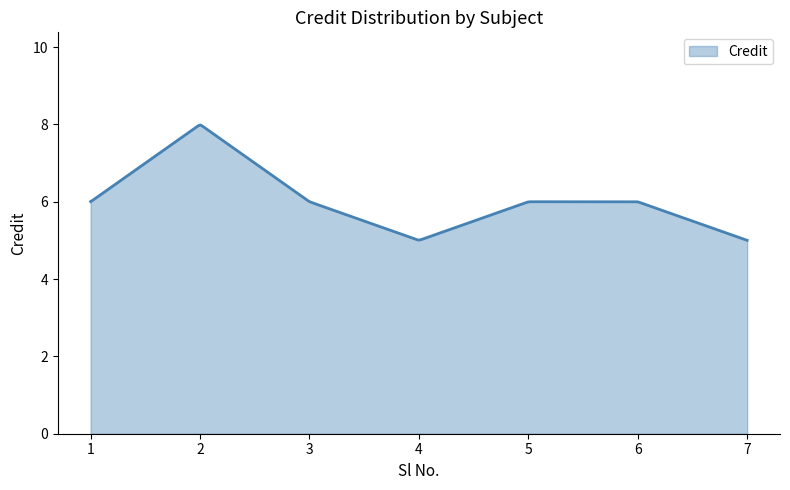

What is the difference between the maximum and minimum values?

3.0